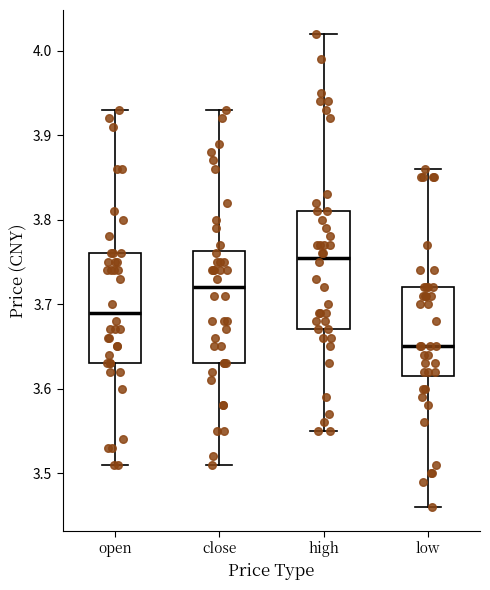

Where does the lower whisker of the box for high end on the y-axis? The values are not printed on the chart, so give them approximately, as read against the axis.

3.55